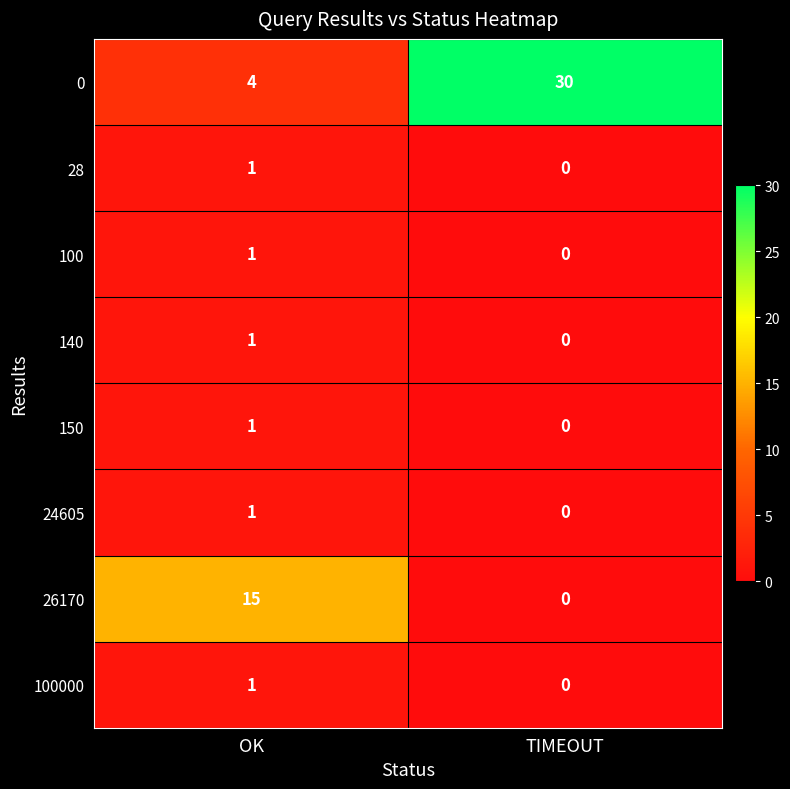

Which series changed the most between OK and TIMEOUT?

0